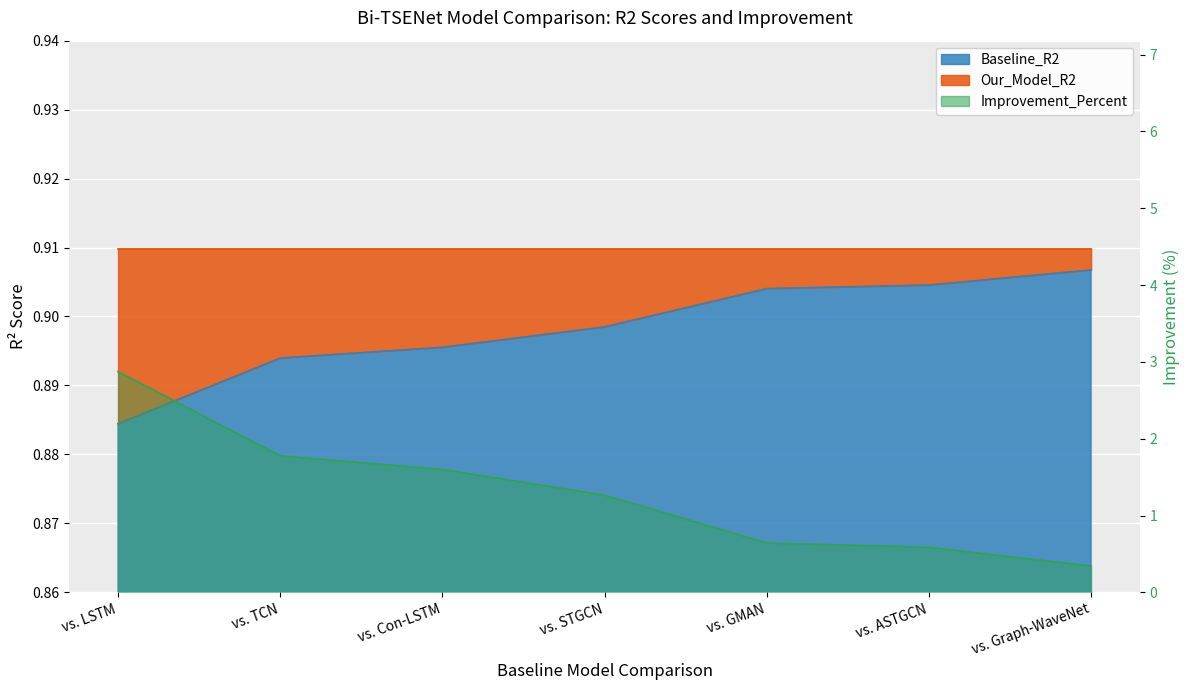

How many times do Improvement_Percent and Baseline_R2 cross each other?

1